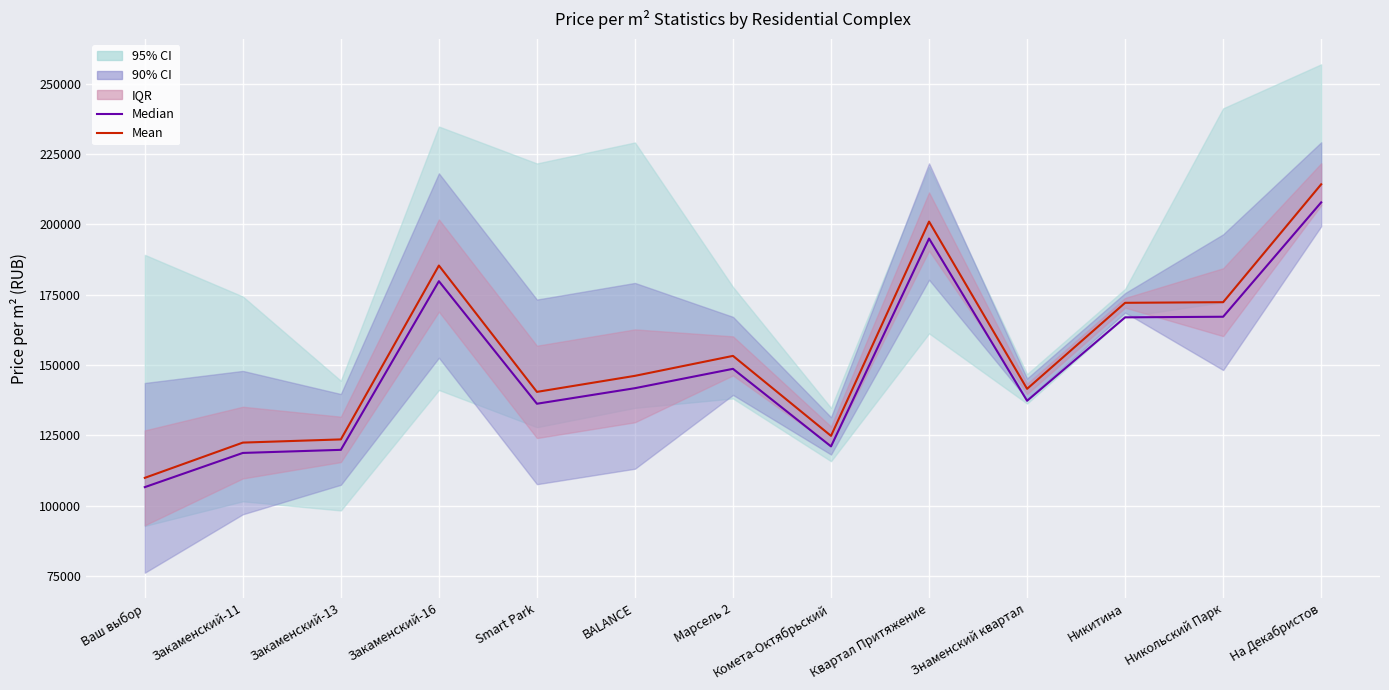

True or false: Mean and Median intersect in this chart.

False